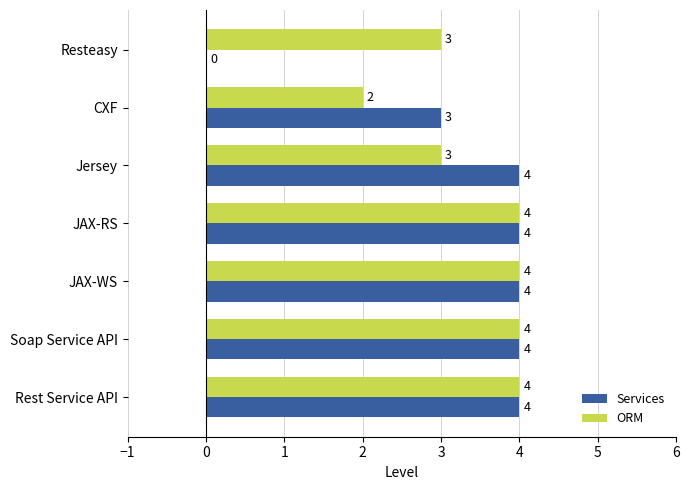

What is the greatest value displayed?

4